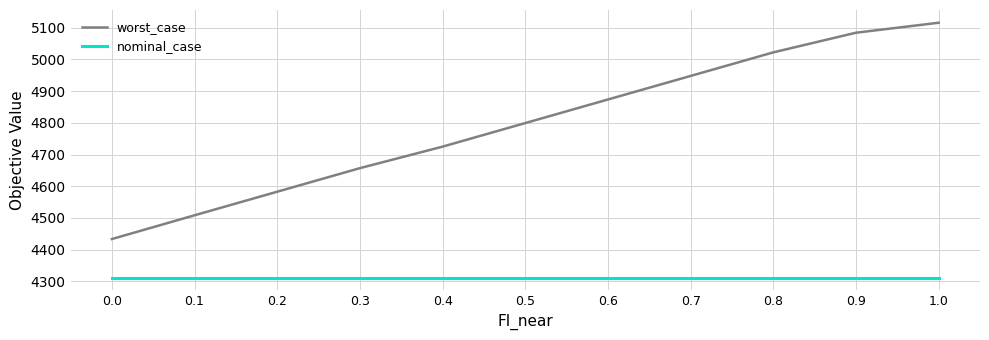

What position from the right is 0.8?

3